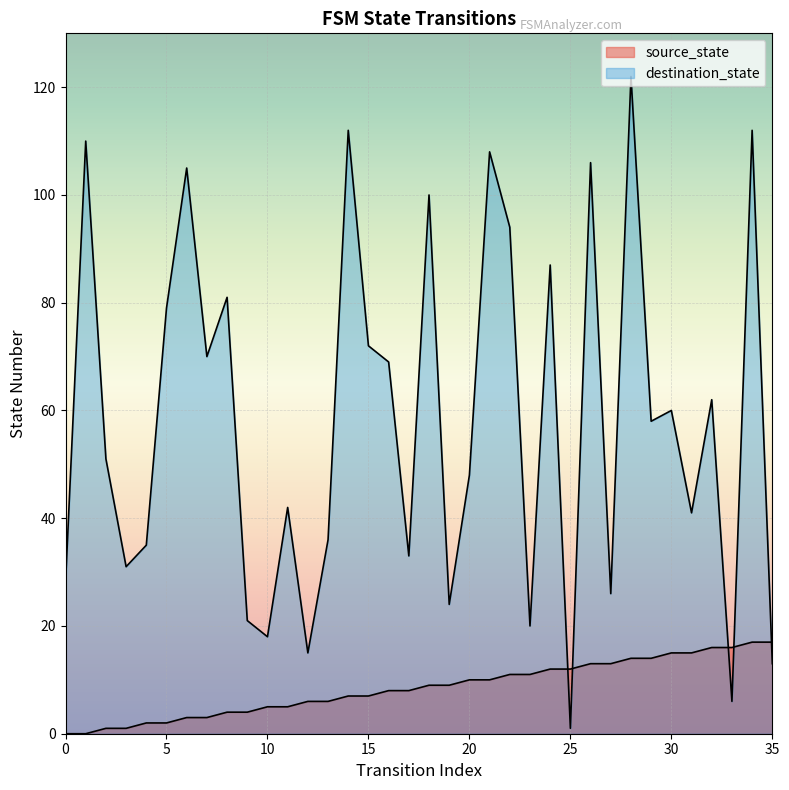

What is the difference between the source_state values at 5 and 12?

4